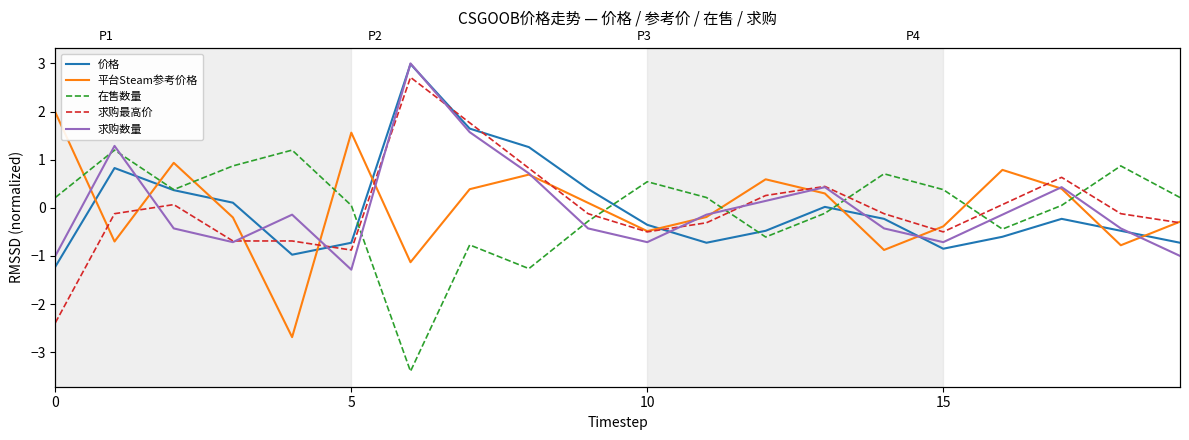

Which series has the largest total across all categories?

价格